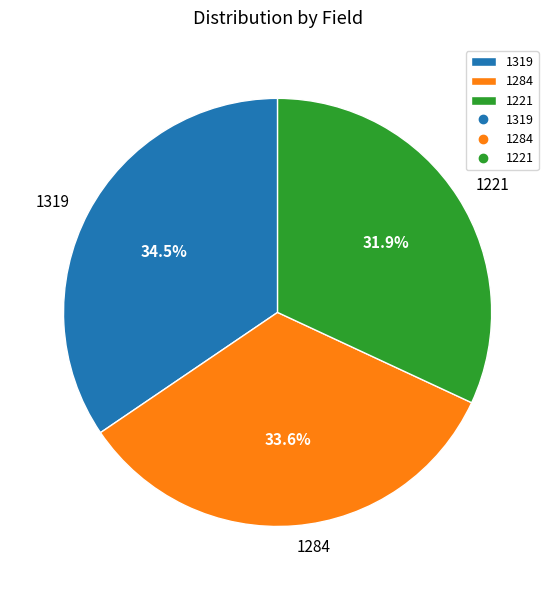

Which has a higher value, 1284 or 1319?

1319